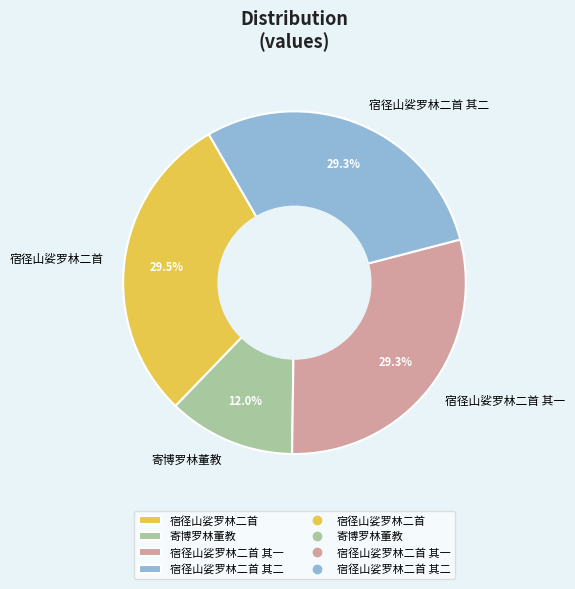

To the nearest percent, what is the average slice percentage?

25%